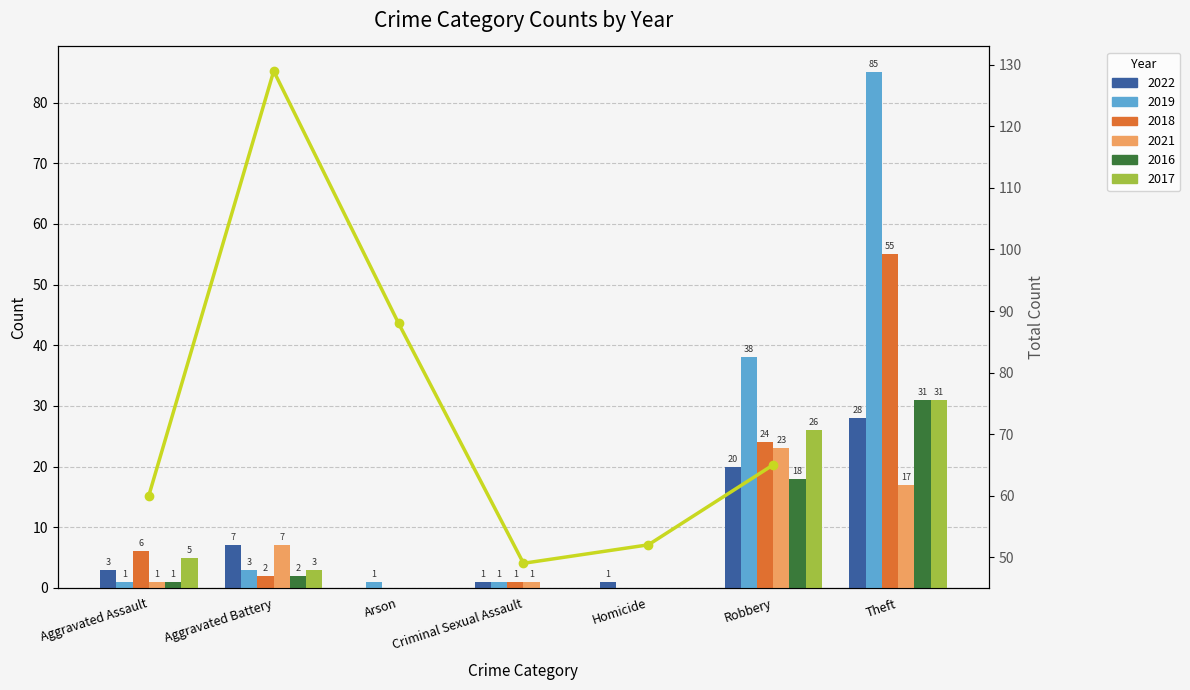

What is the difference between the maximum and minimum values?

80